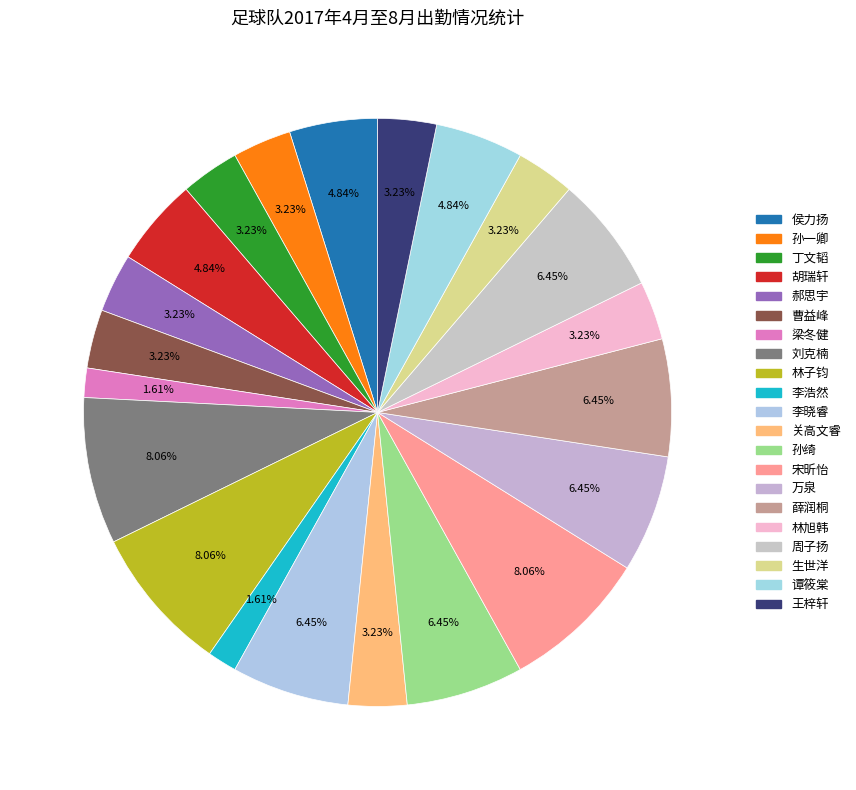

Does 宋昕怡 account for over 50% of the chart?

No